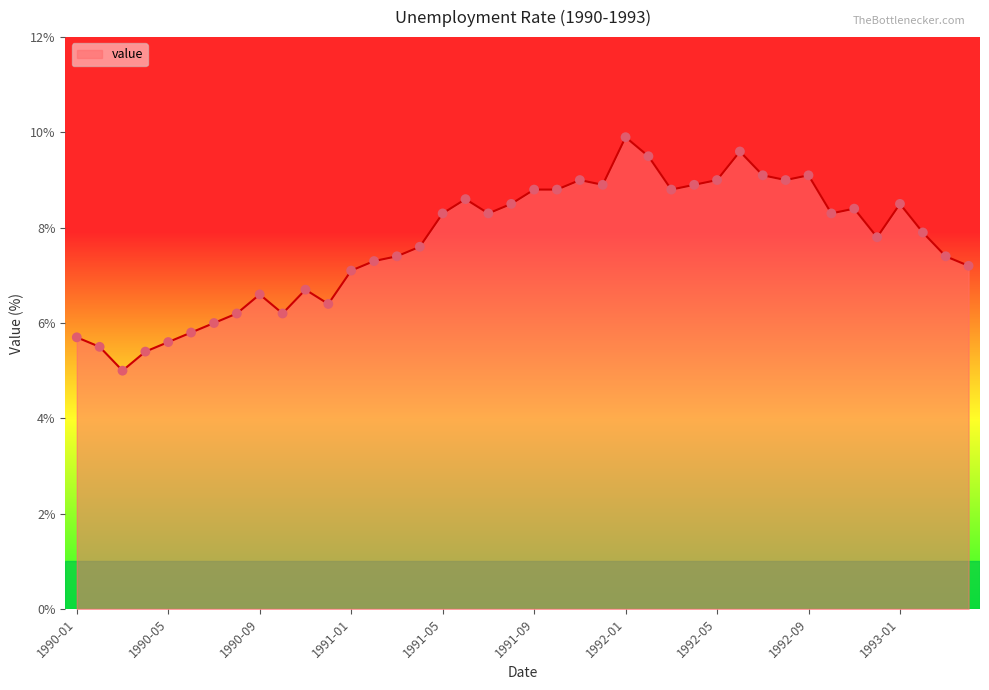

What is the difference between the maximum and minimum values?

4.9